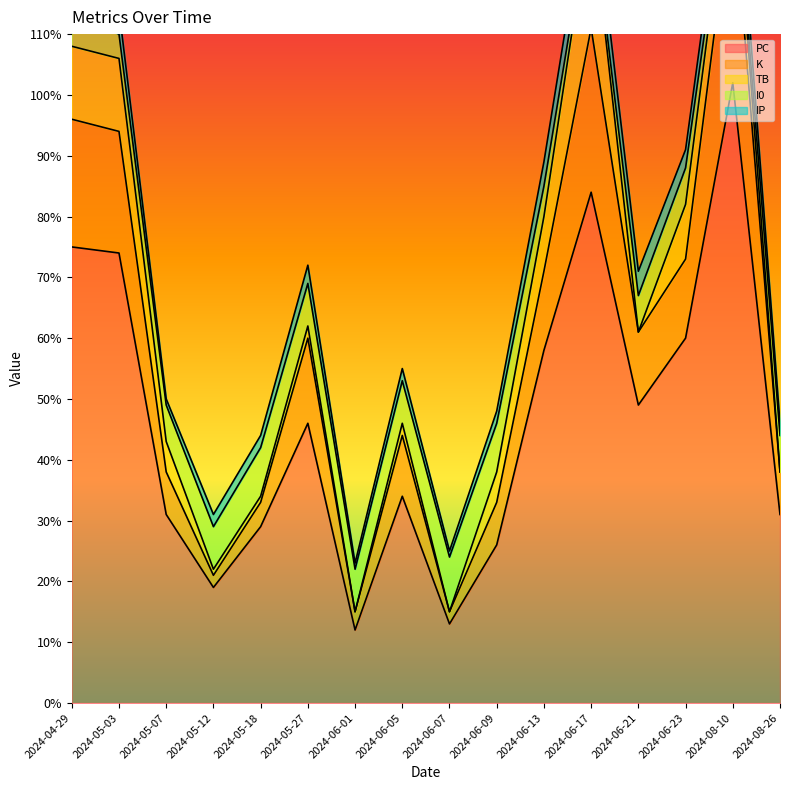

What is the total value across all series at 2024-06-17?

137